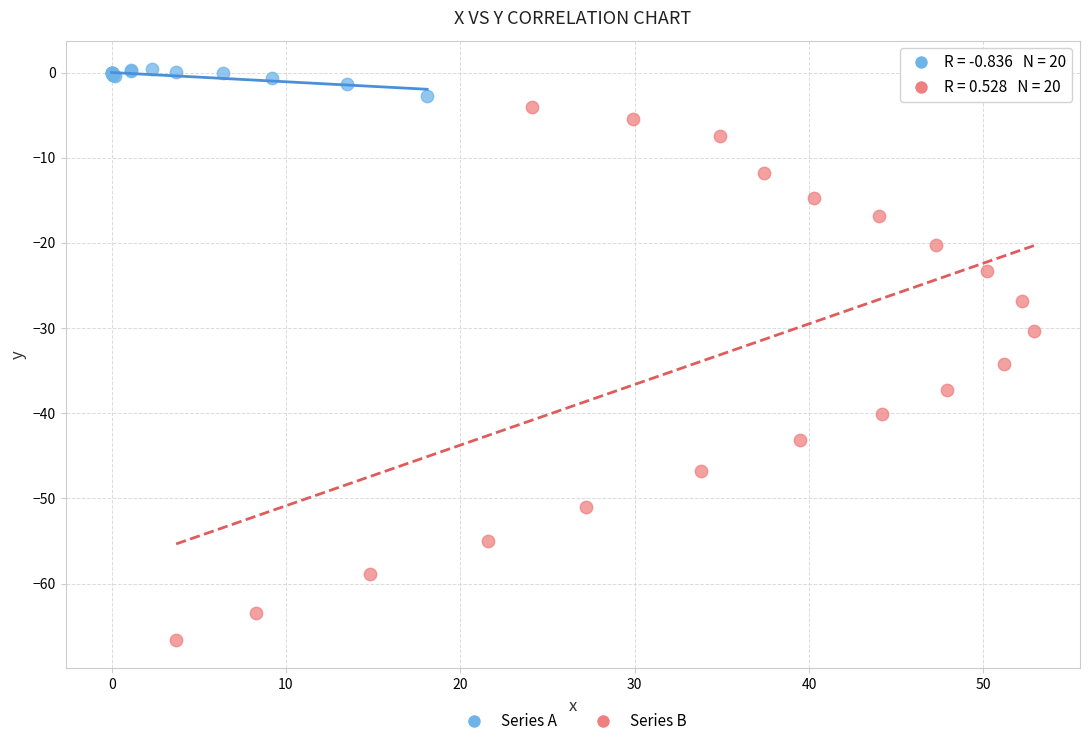

Which series has the largest Y range (max minus min)?

Series B